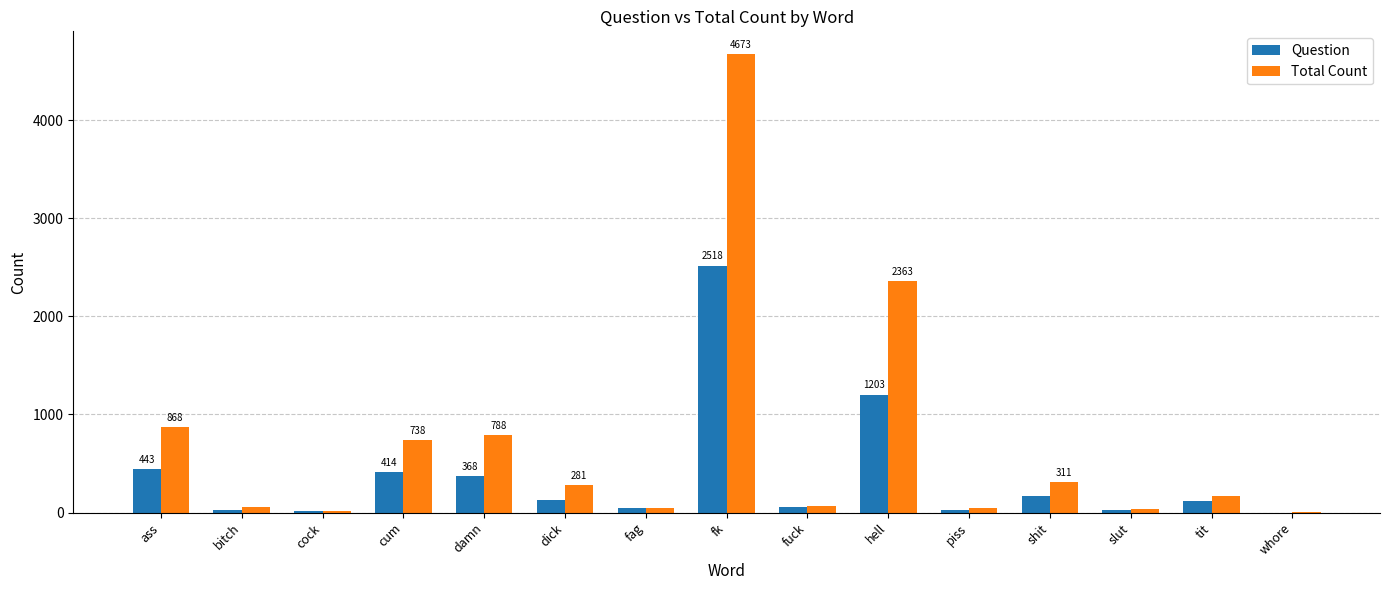

What is the sum of all Total Count values?

10485